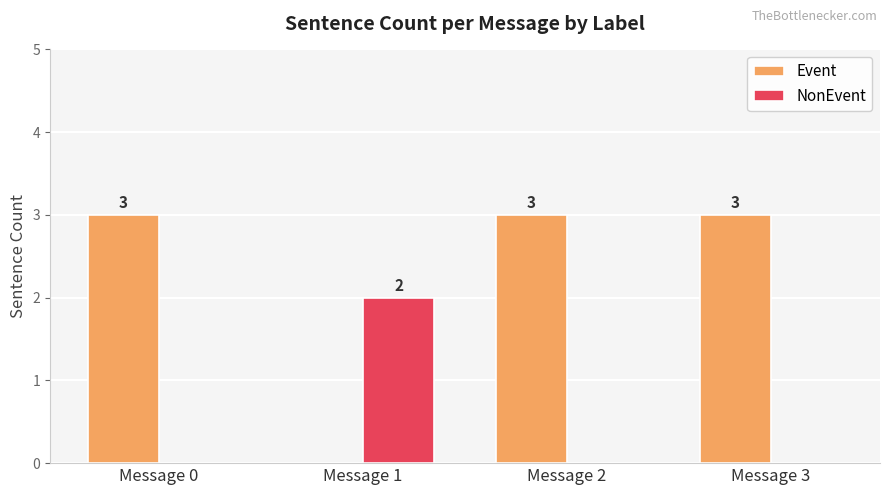

How many Event values are between 3 and 4?

3